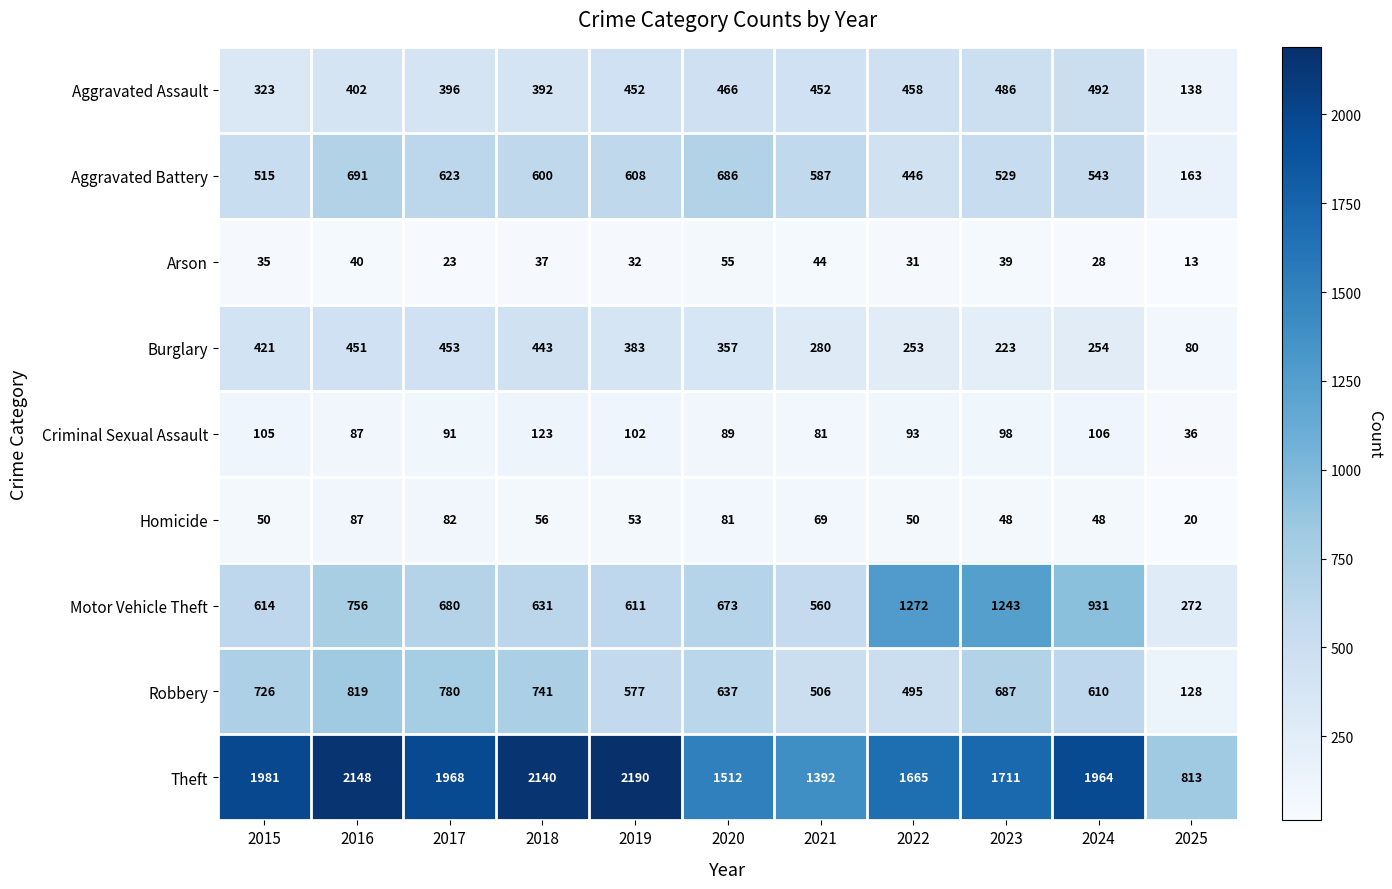

Which series has the largest total across all categories?

Theft